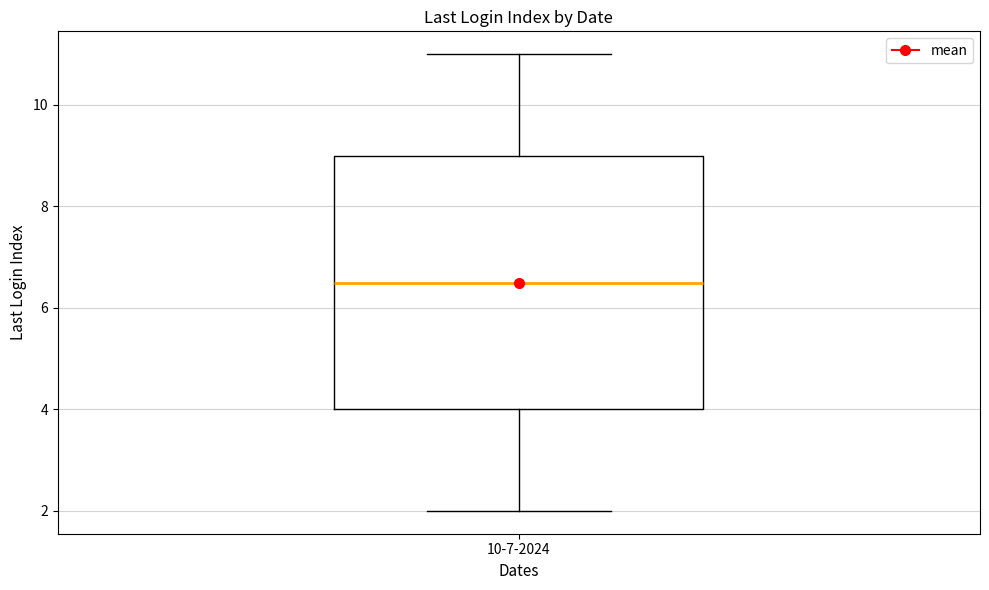

Where does the median line of the box for 10-7-2024 sit on the y-axis? The values are not printed on the chart, so give them approximately, as read against the axis.

6.6